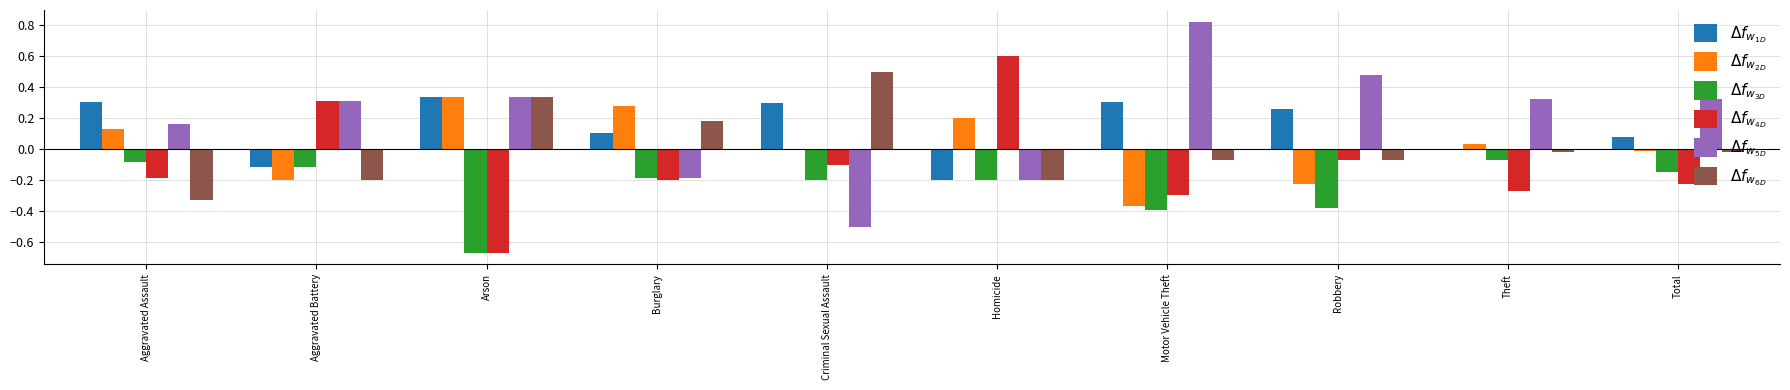

How many groups of bars are there?

10